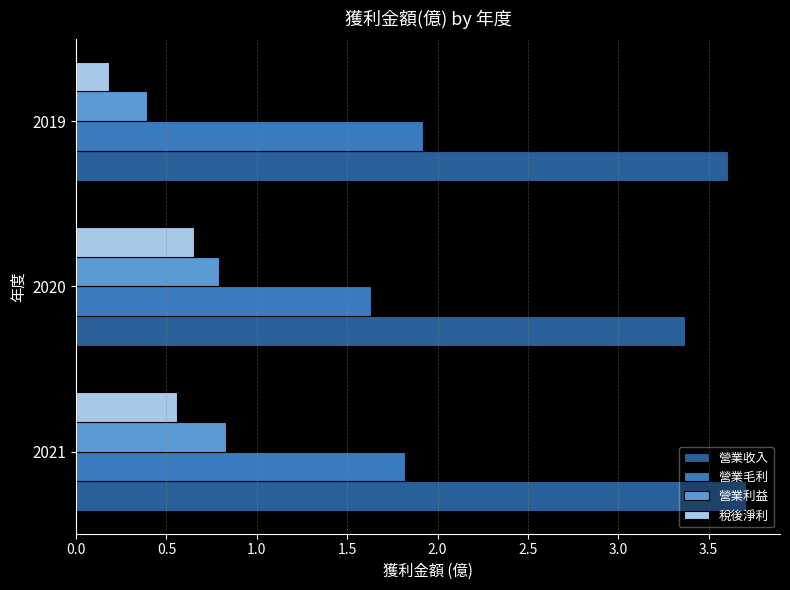

True or false: 營業利益 has a value of 1.4 at 2021.

False